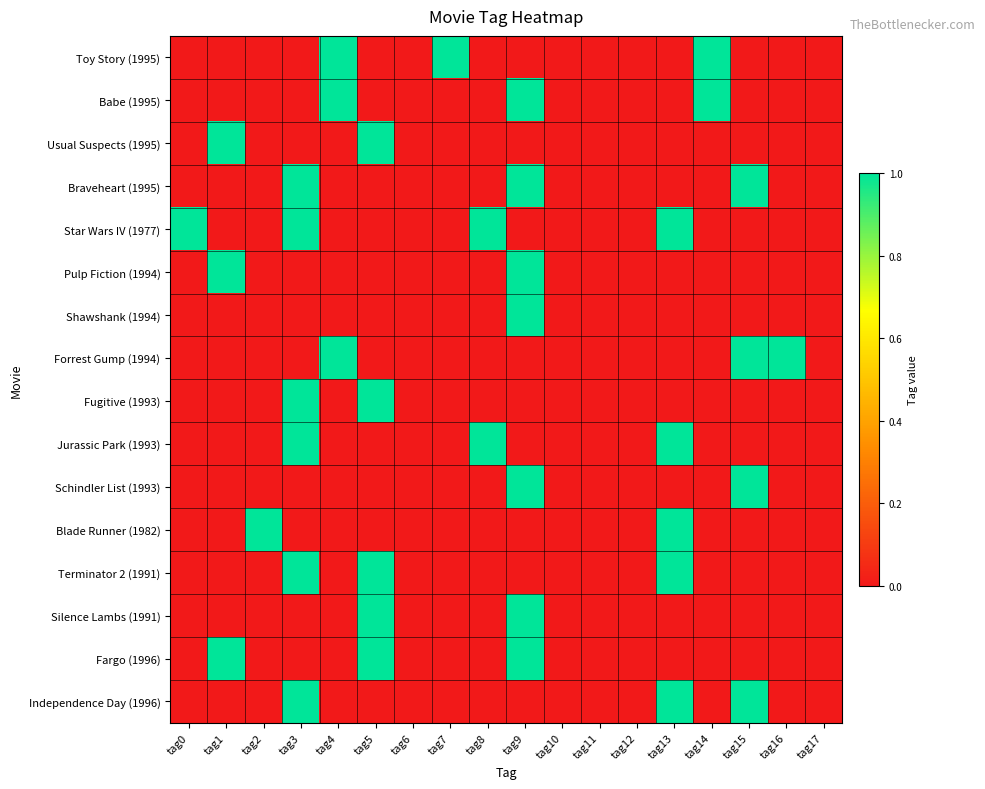

At which category is the sum across all series the highest?

tag9